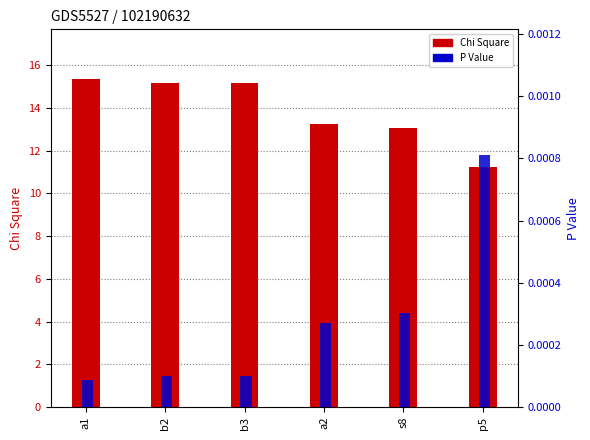

Are the bars horizontal?

No